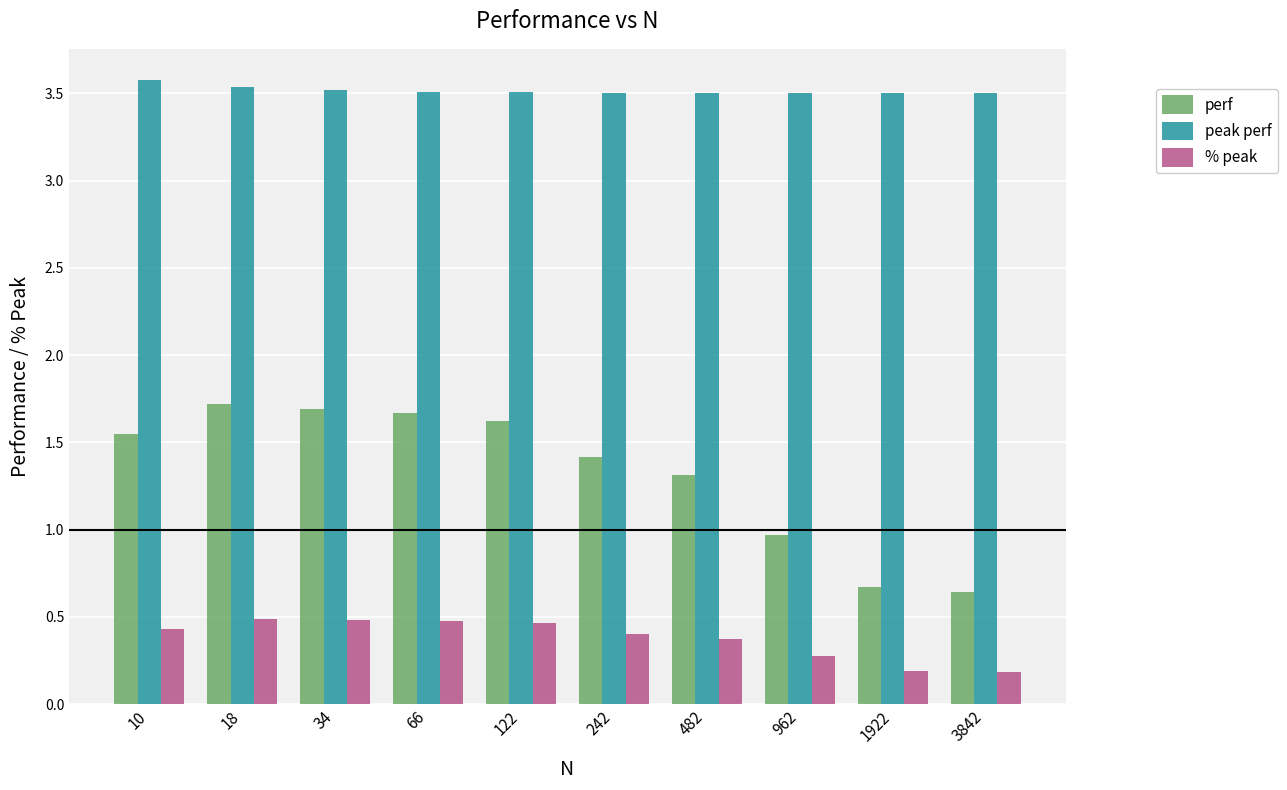

Is it true that % peak equals 0.7 at 122?

False